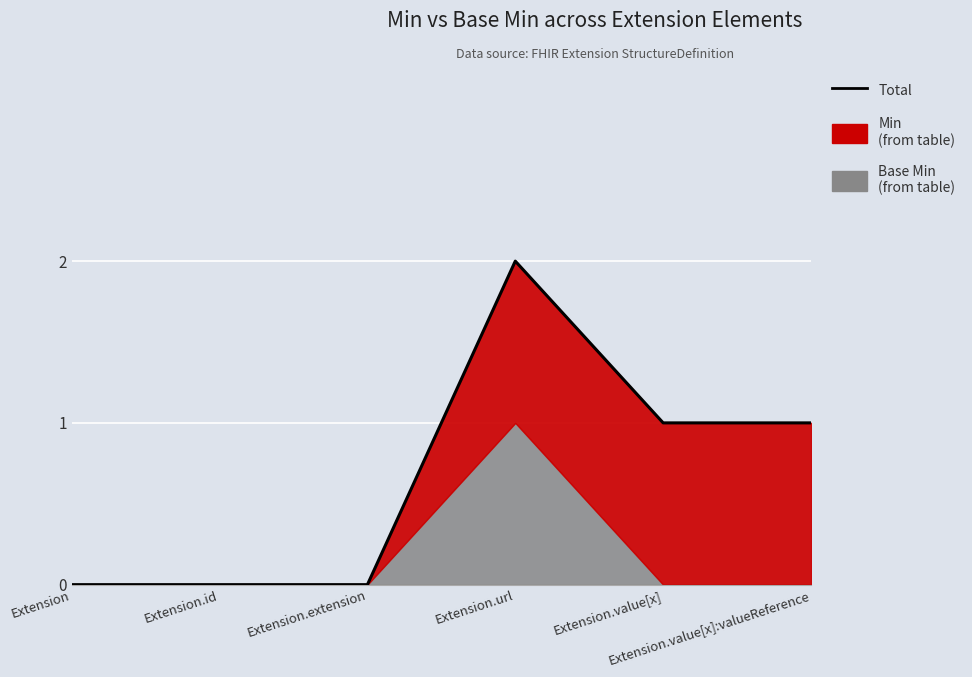

Rank the categories by value from lowest to highest.

Extension, Extension.id, Extension.extension, Extension.value[x], Extension.value[x]:valueReference, Extension.url